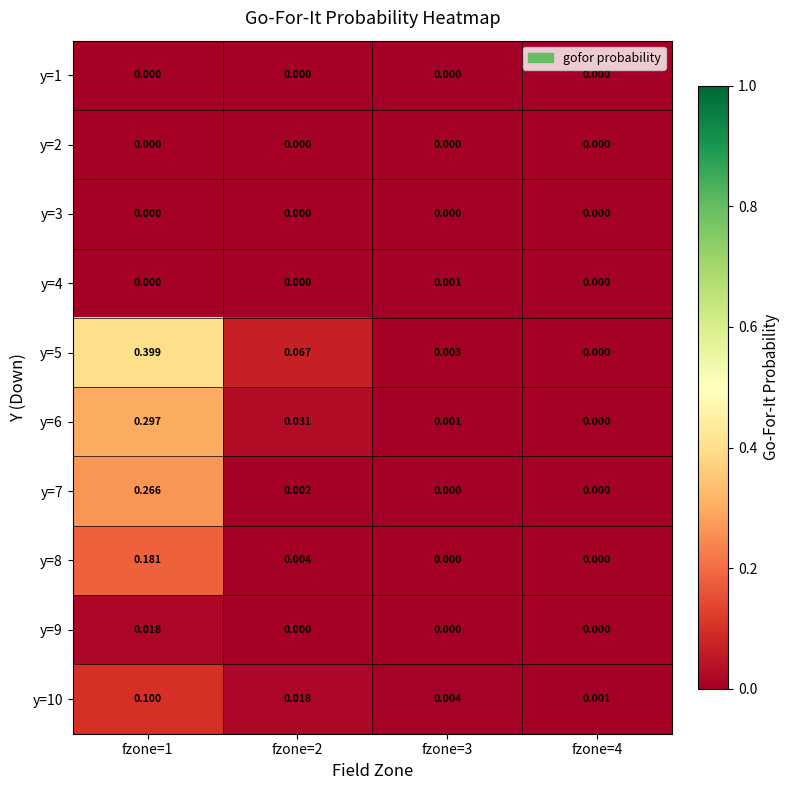

What is the total value across all series at fzone=1?

1.3